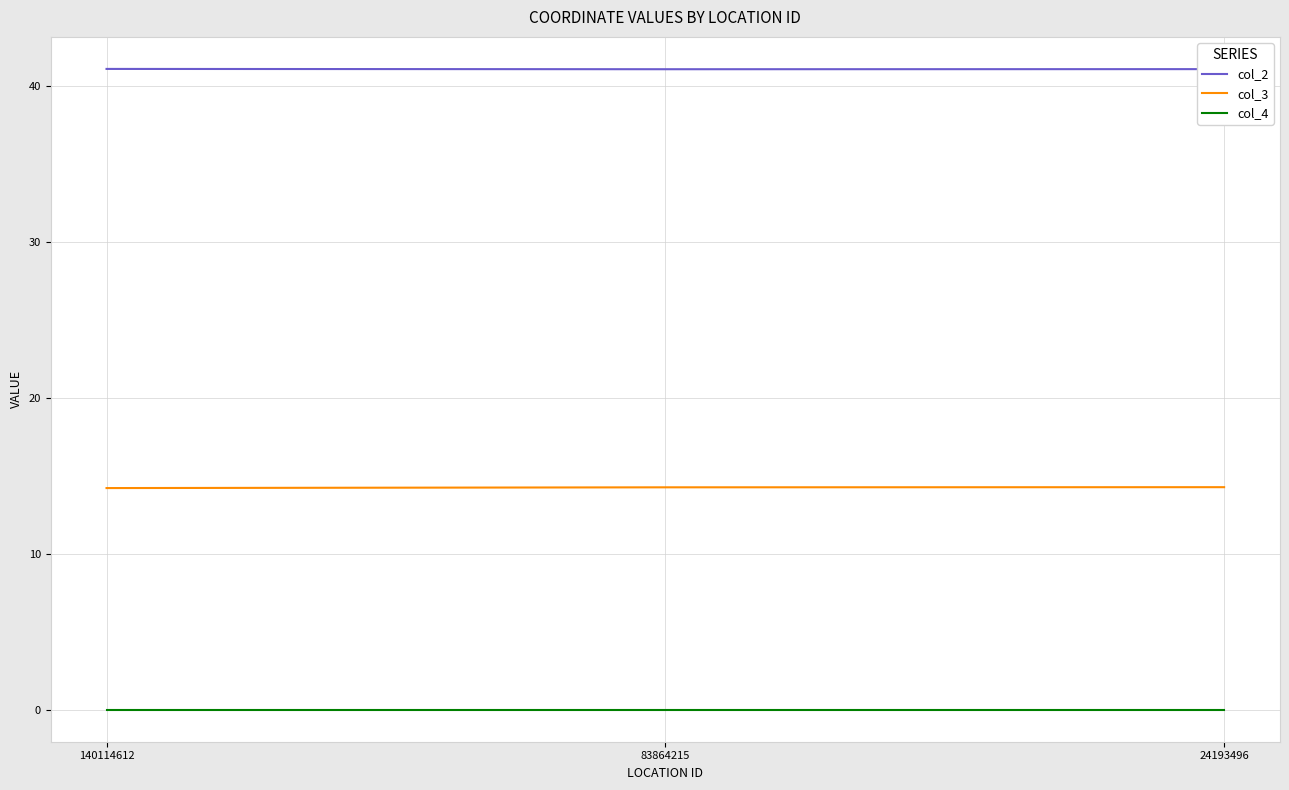

How many categories are shown in the chart?

3